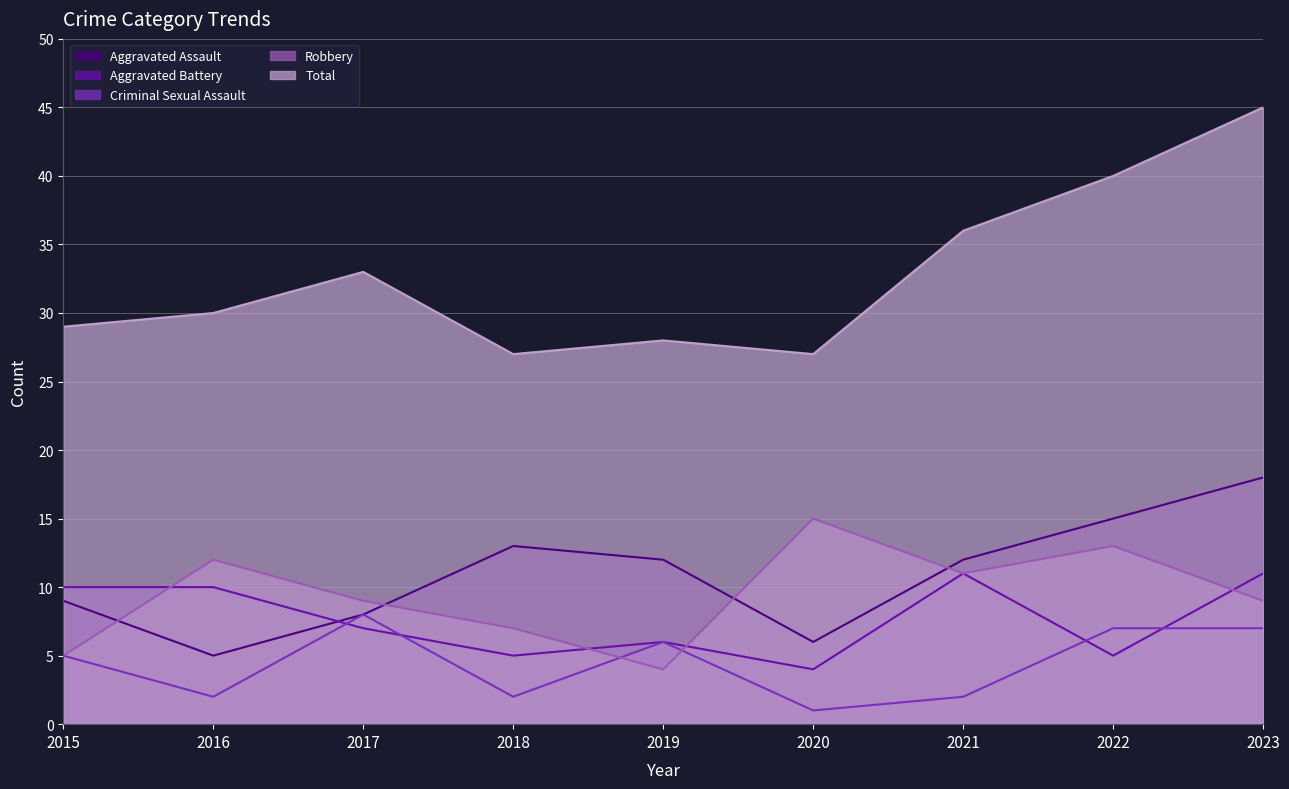

What is the value of the Aggravated Assault point at the 3rd from the left?

8